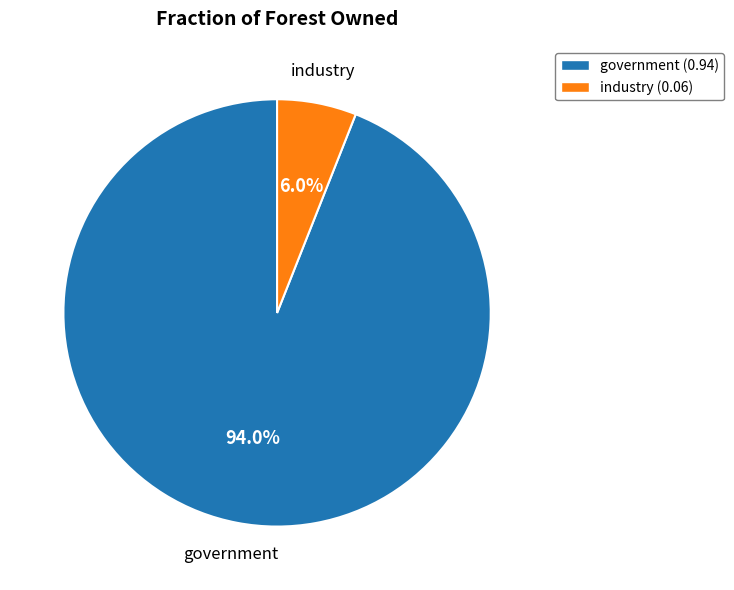

Rank the categories by value from lowest to highest.

industry (0.06), government (0.94)